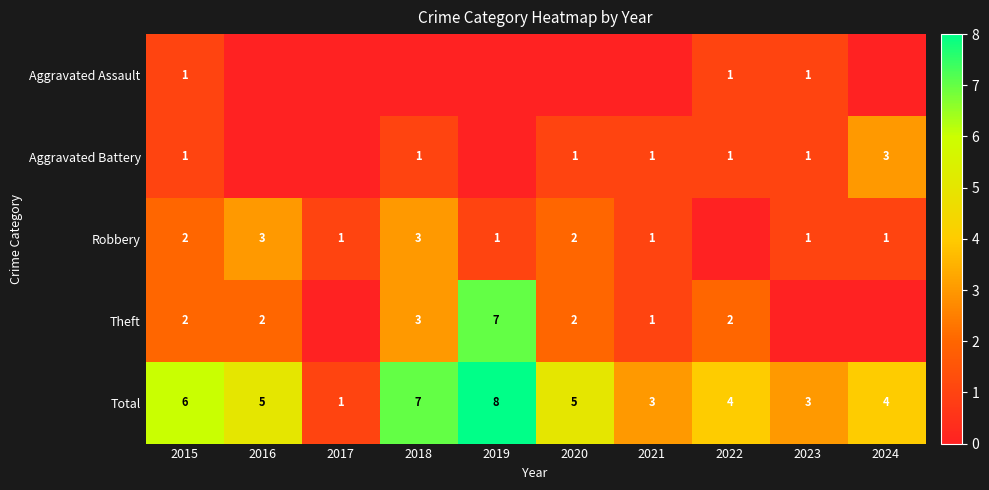

The Theft series shows 2 at 2022. True or false?

True